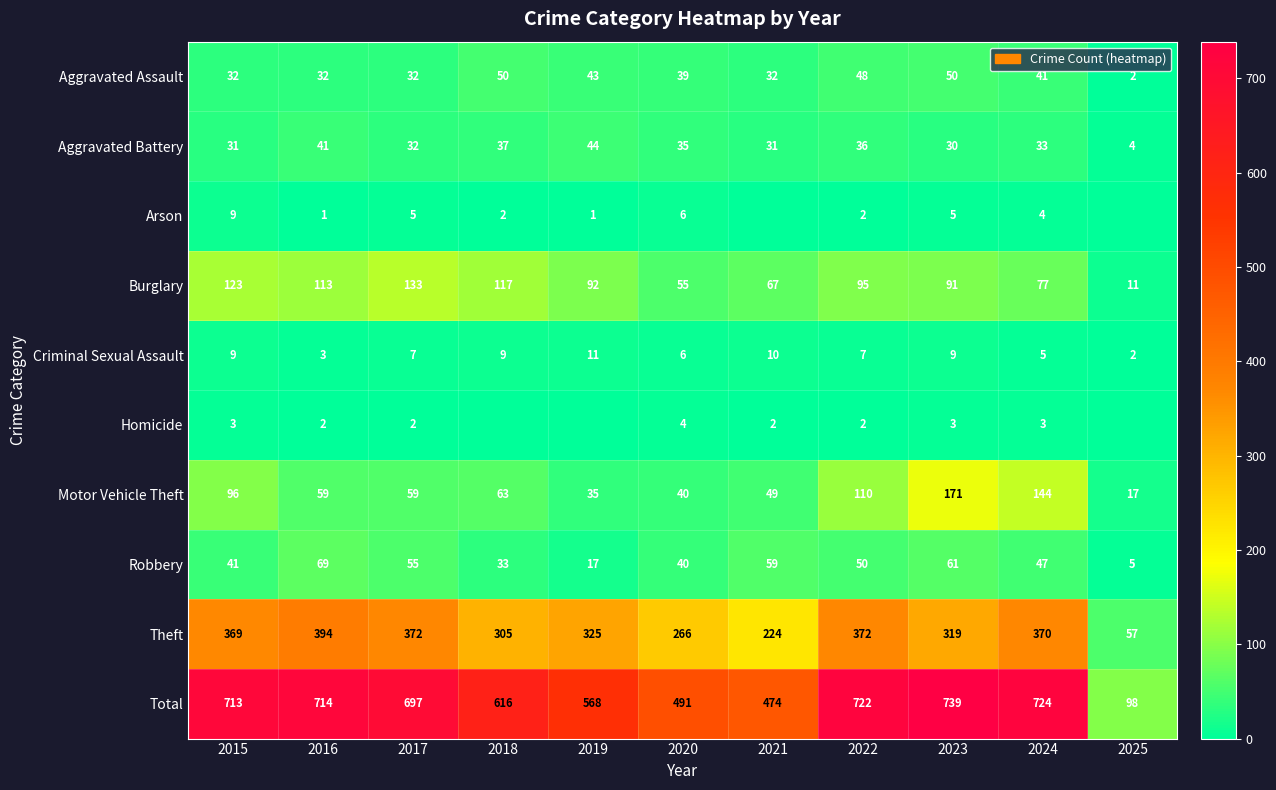

The value of Arson at 2017 is 5. True or false?

True